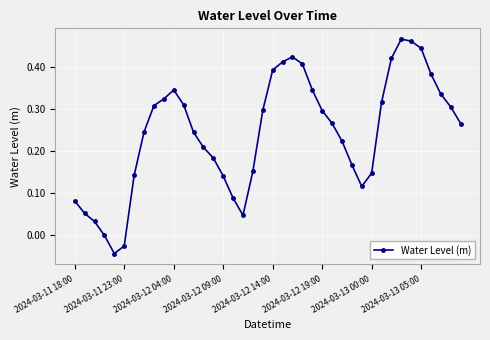

Does the chart have visible grid lines?

Yes